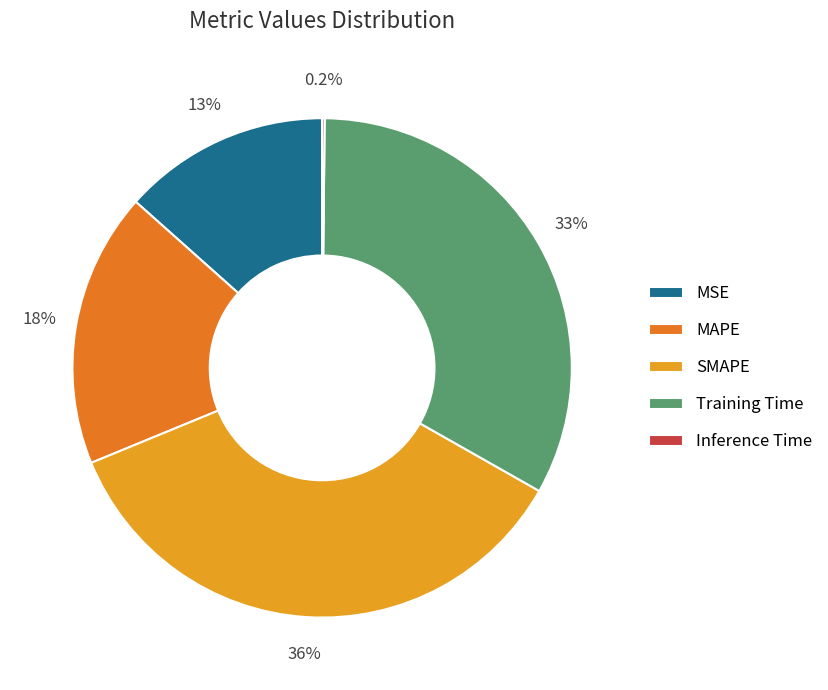

What is the ratio of the value at MSE to the value at Training Time?

0.4